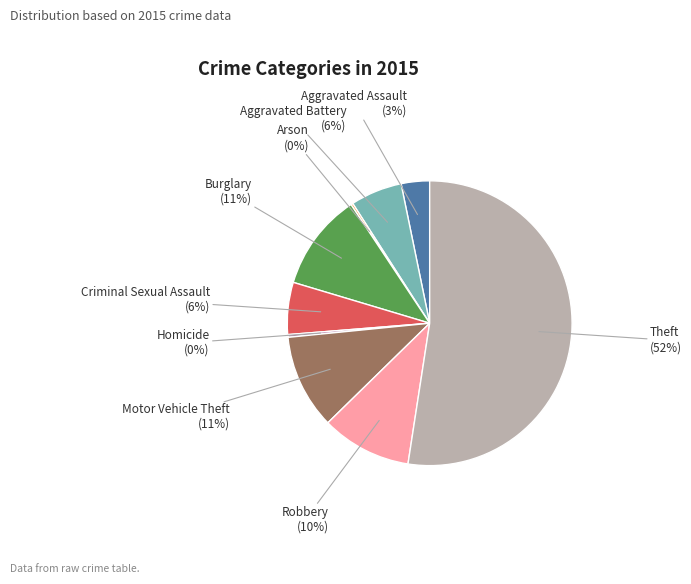

Combined, do Motor Vehicle Theft and Criminal Sexual Assault account for over 50%?

No